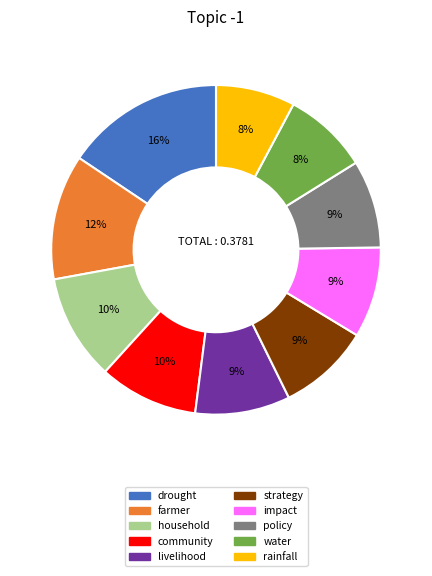

How many segments does this pie chart have?

10